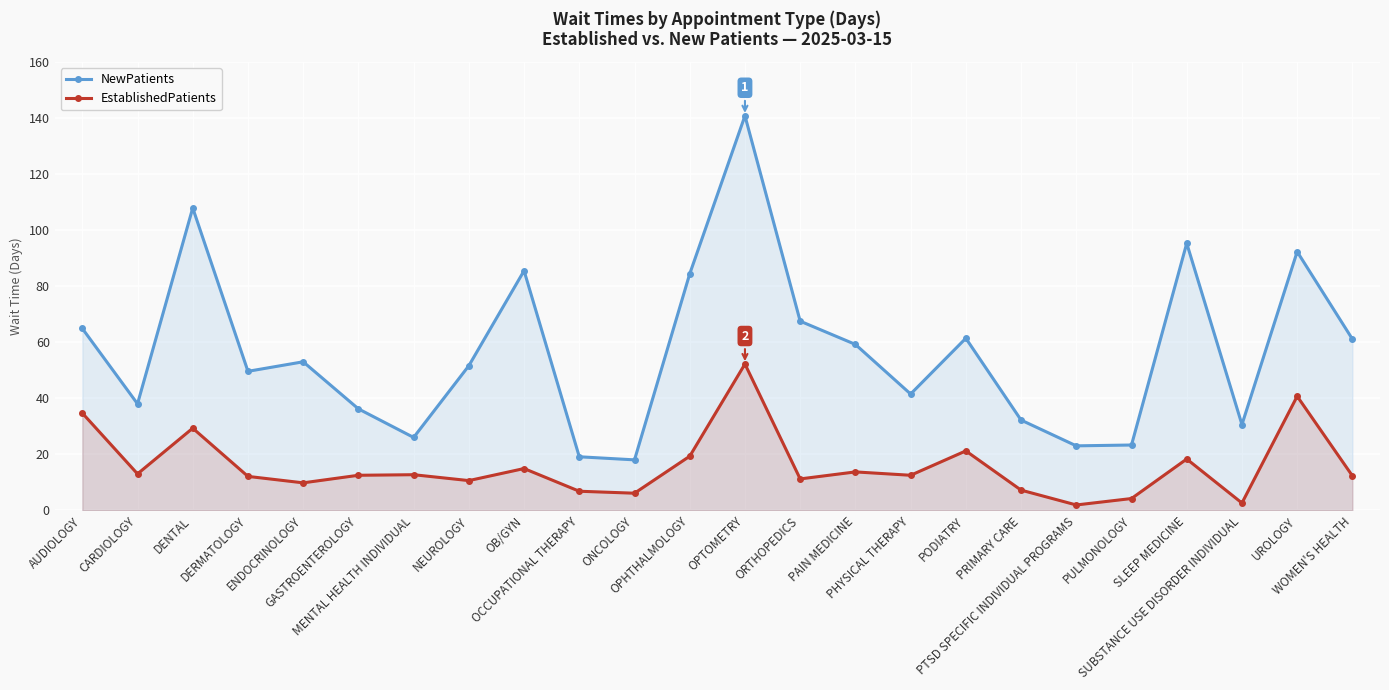

At how many categories does at least one series exceed 62?

8